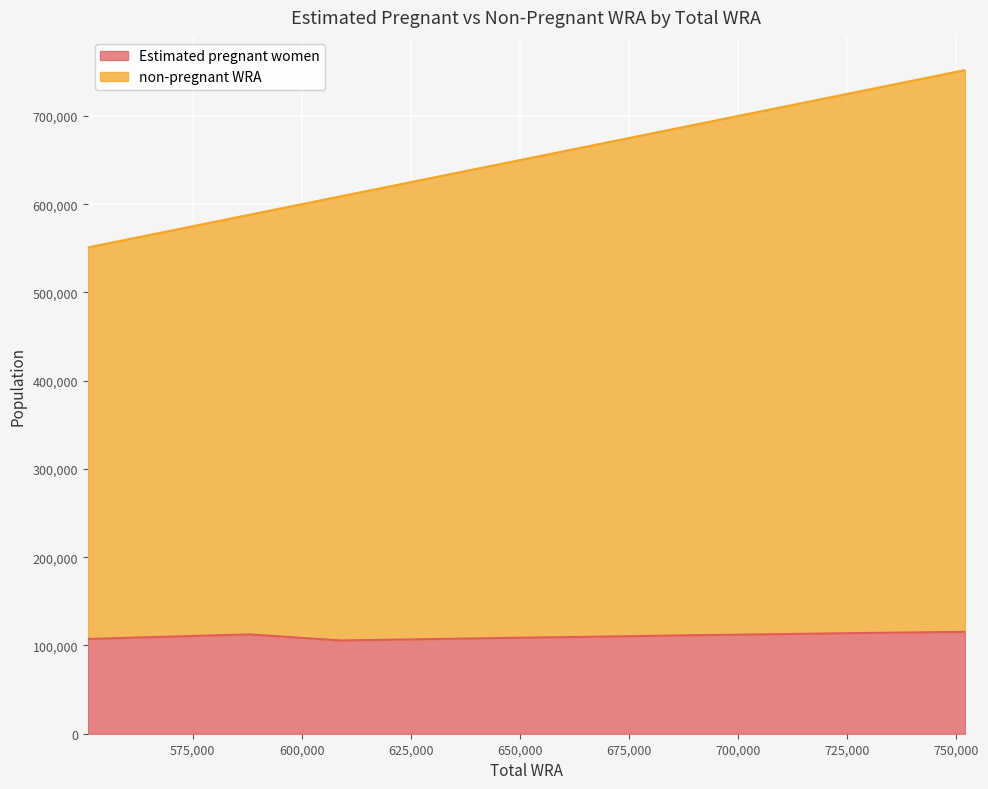

What is the lowest value of the Estimated pregnant women series?

105677.6